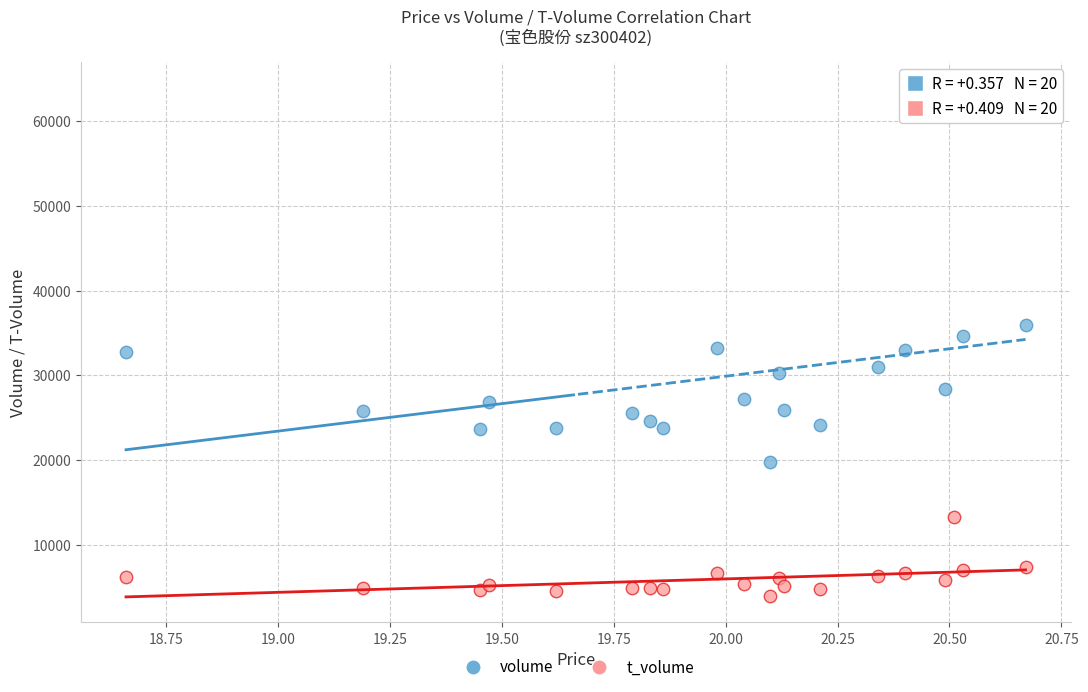

In the volume series, what Y value is closest to 41851?

35923